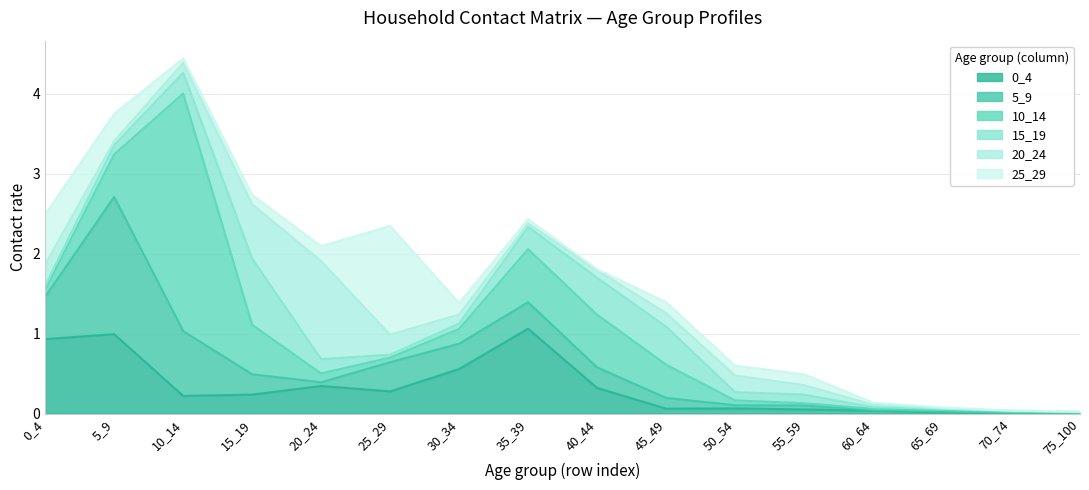

What are all the series names shown in the legend?

0_4, 5_9, 10_14, 15_19, 20_24, 25_29